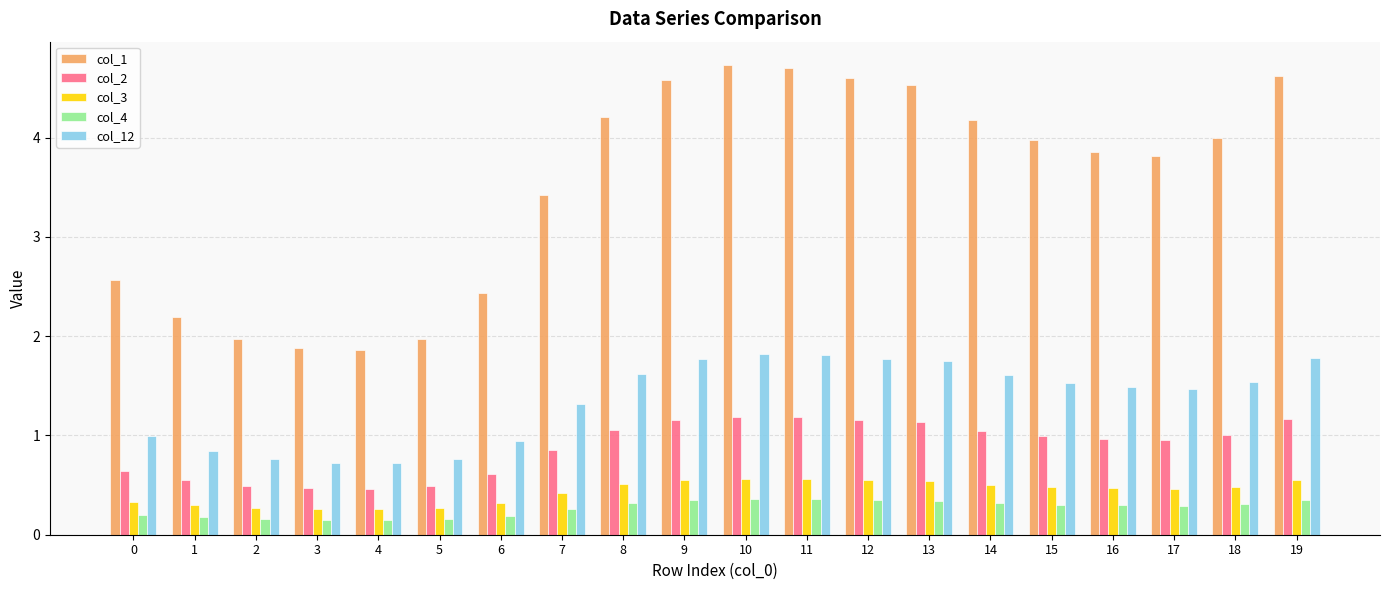

Which series has the largest total across all categories?

col_1